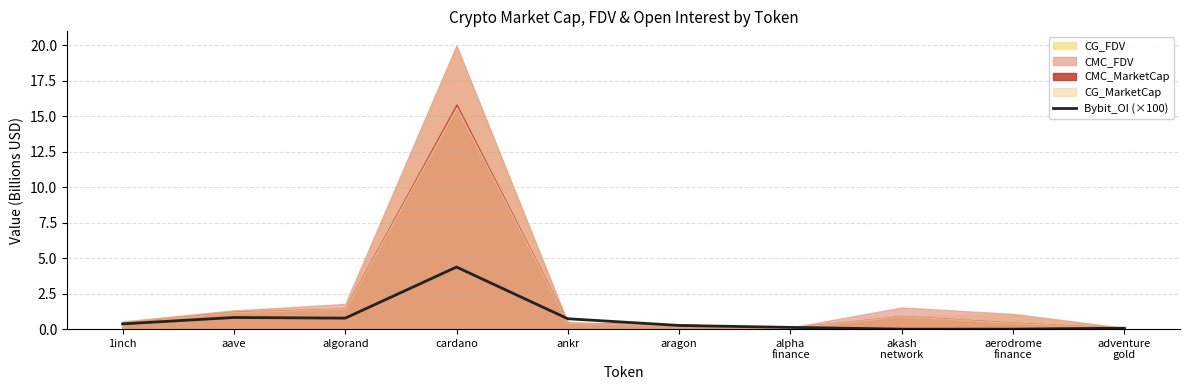

The chart shows a value of 1.7 at cardano. True or false?

False